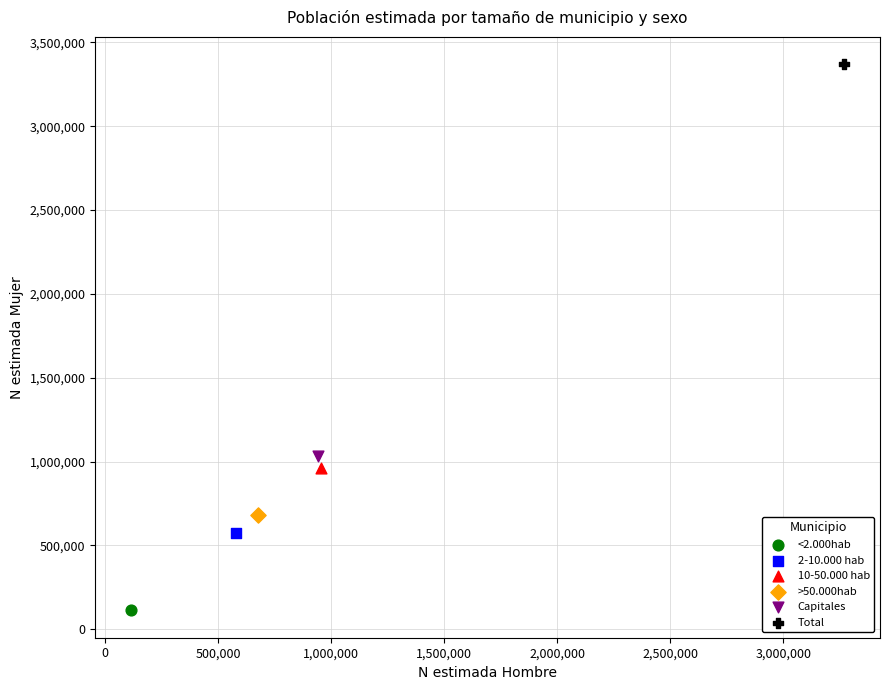

What are all the series names shown in the legend?

<2.000hab, 2-10.000 hab, 10-50.000 hab, >50.000hab, Capitales, Total